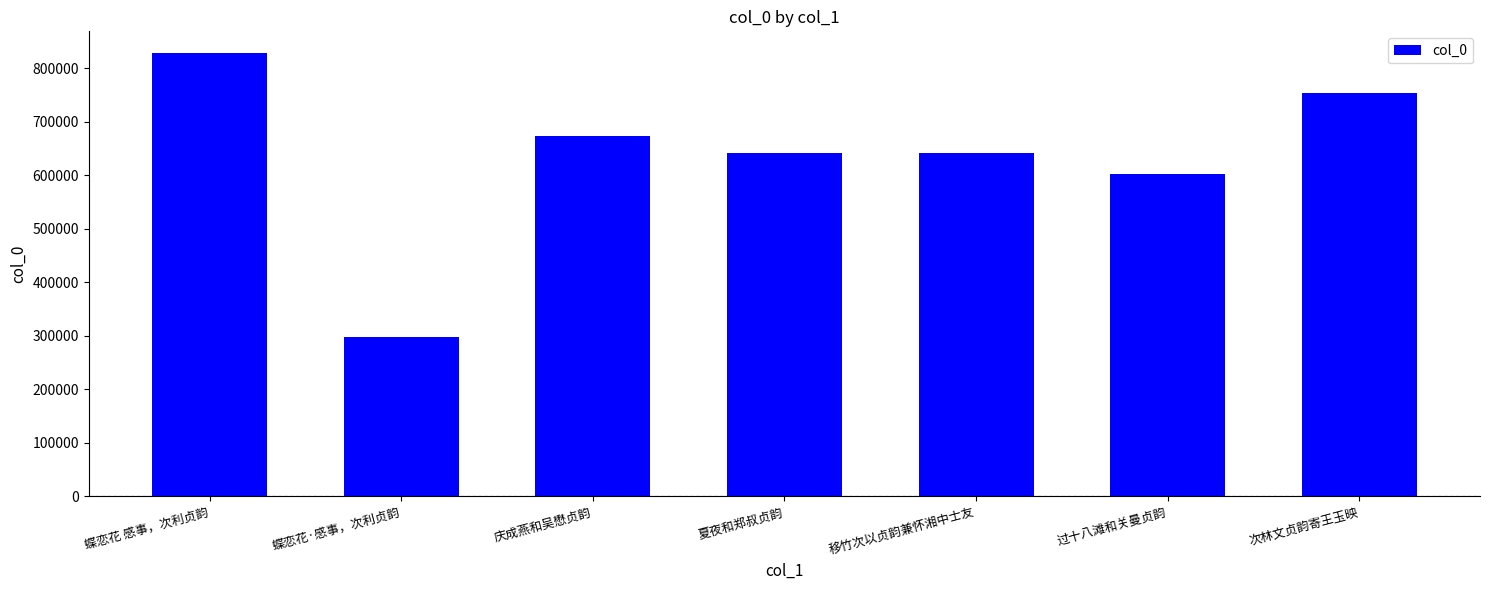

How many bars are there in total?

7